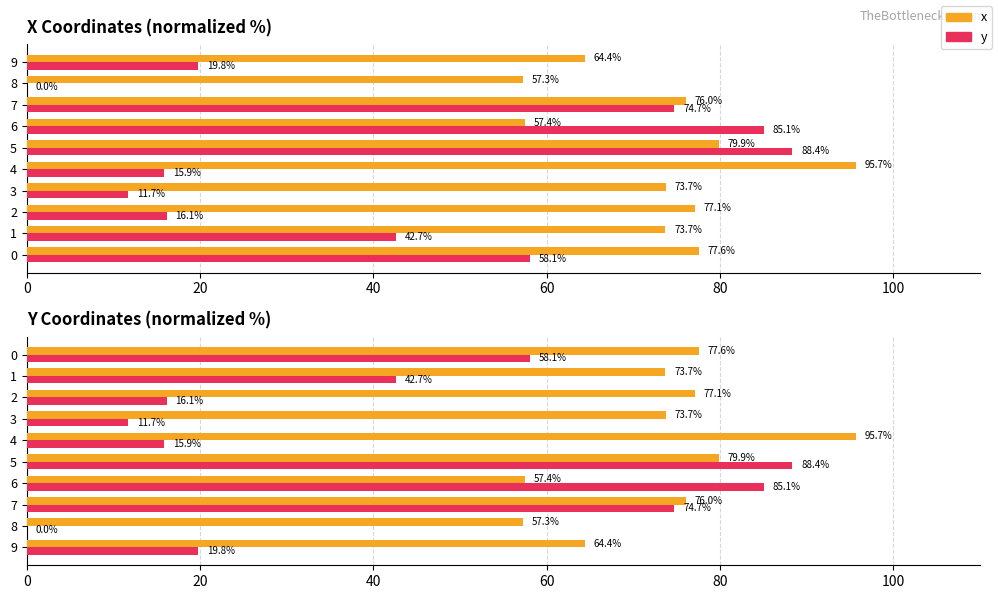

Which series has the largest range (max minus min)?

y